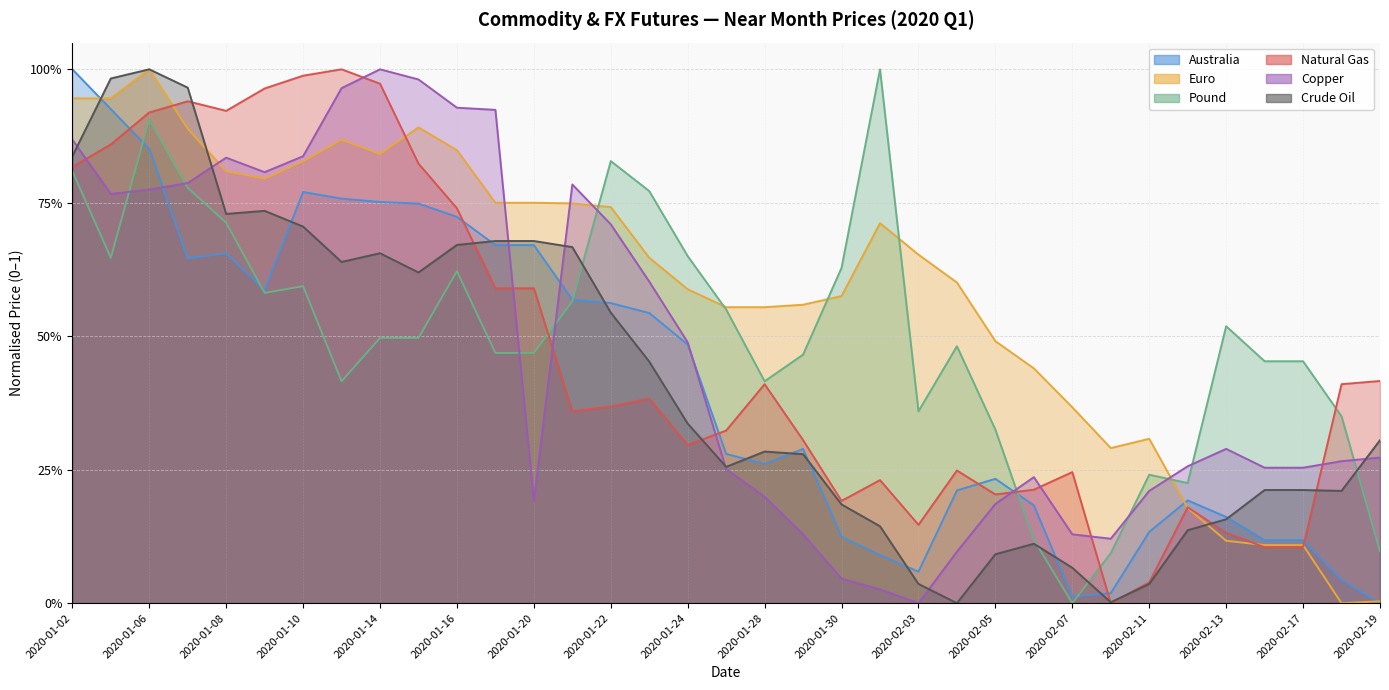

How many interior local peaks does the Natural Gas series have?

8